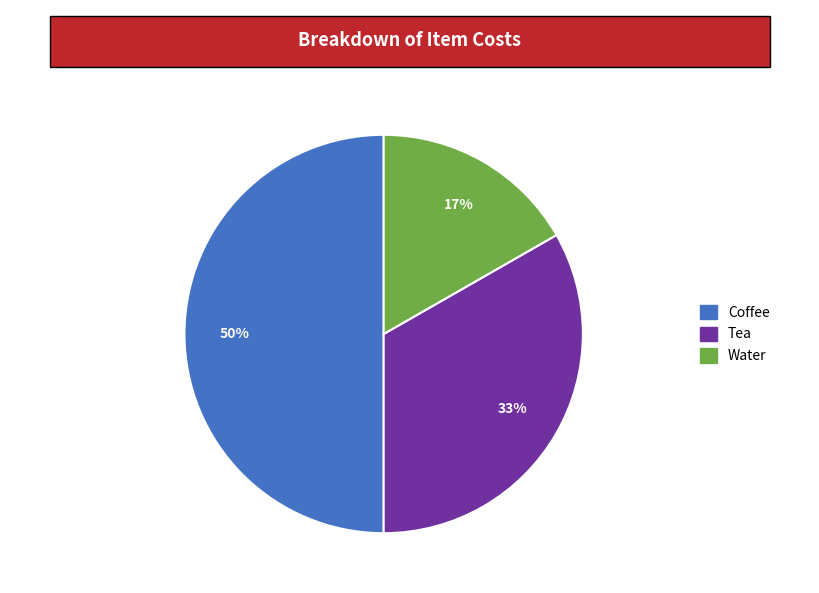

Count the number of slices in the pie.

3